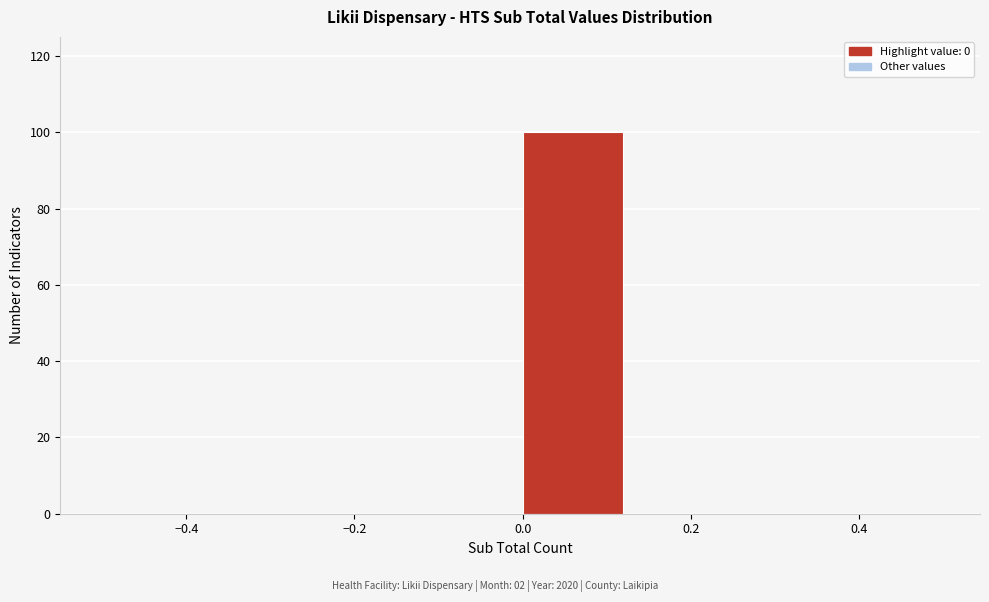

Reading left to right, list every bar in this chart as the range it spans on the x-axis followed by its height. Neither the bar edges nor the heights are printed on the chart, so give them approximately, as read against the axes.

-0.500 to -0.375: 0
-0.375 to -0.250: 0
-0.250 to -0.125: 0
-0.125 to 0.000: 0
0.000 to 0.125: 100
0.125 to 0.250: 0
0.250 to 0.375: 0
0.375 to 0.500: 0